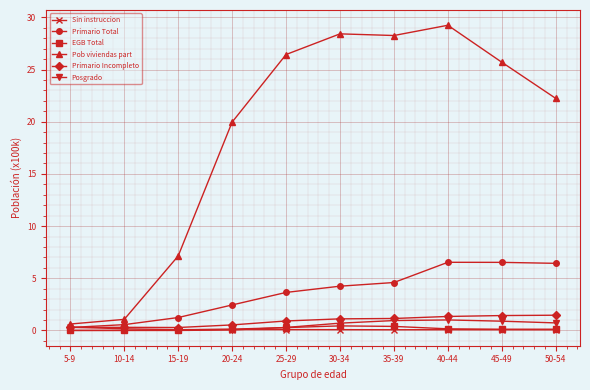

Count the number of categories in the chart.

10